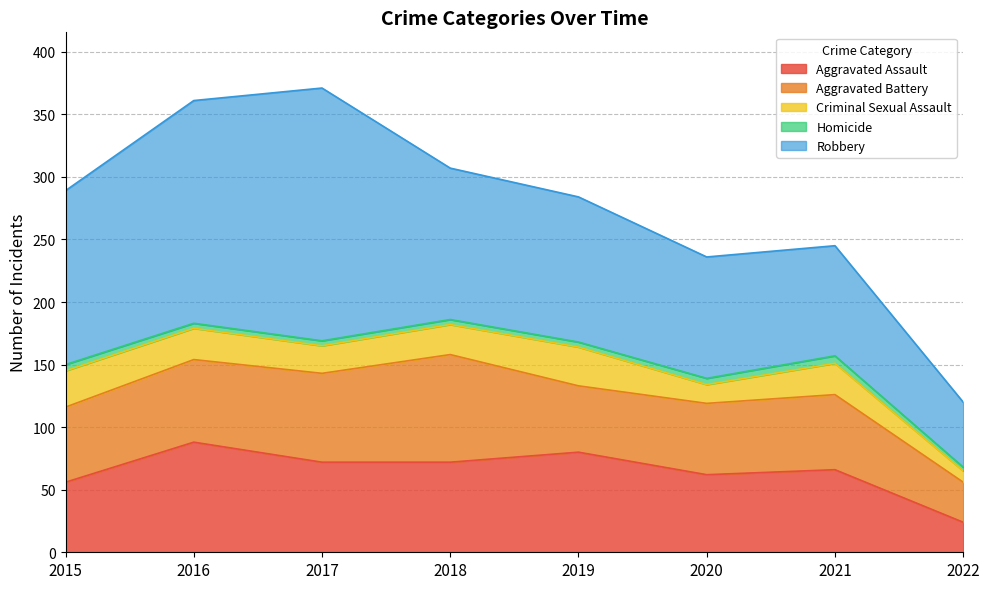

Which category has the highest value across all series?

2017